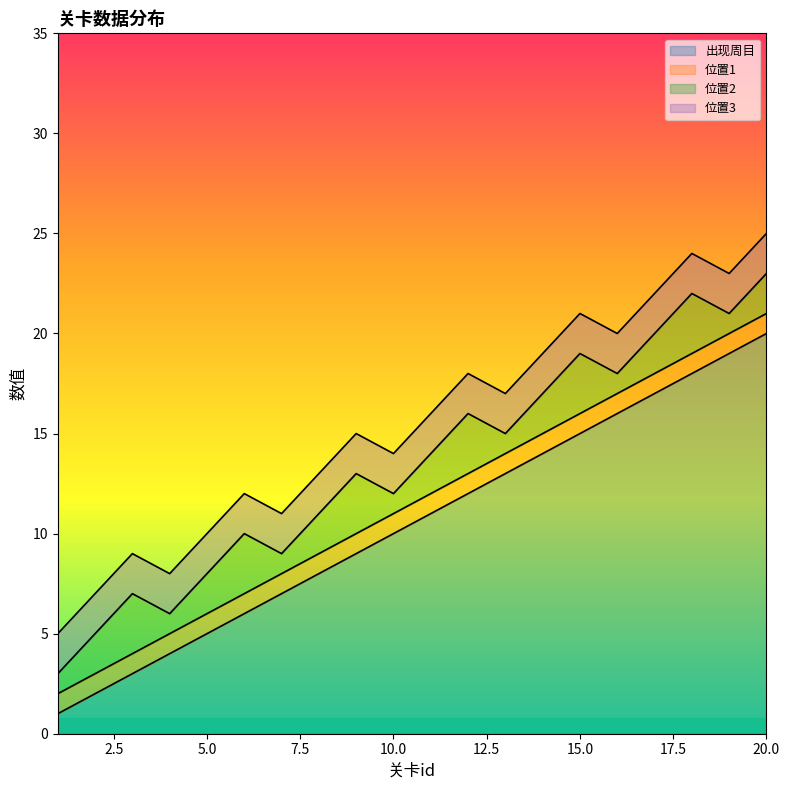

Is the value of 位置3 at 7 greater than the value of 出现周目 at 19?

No